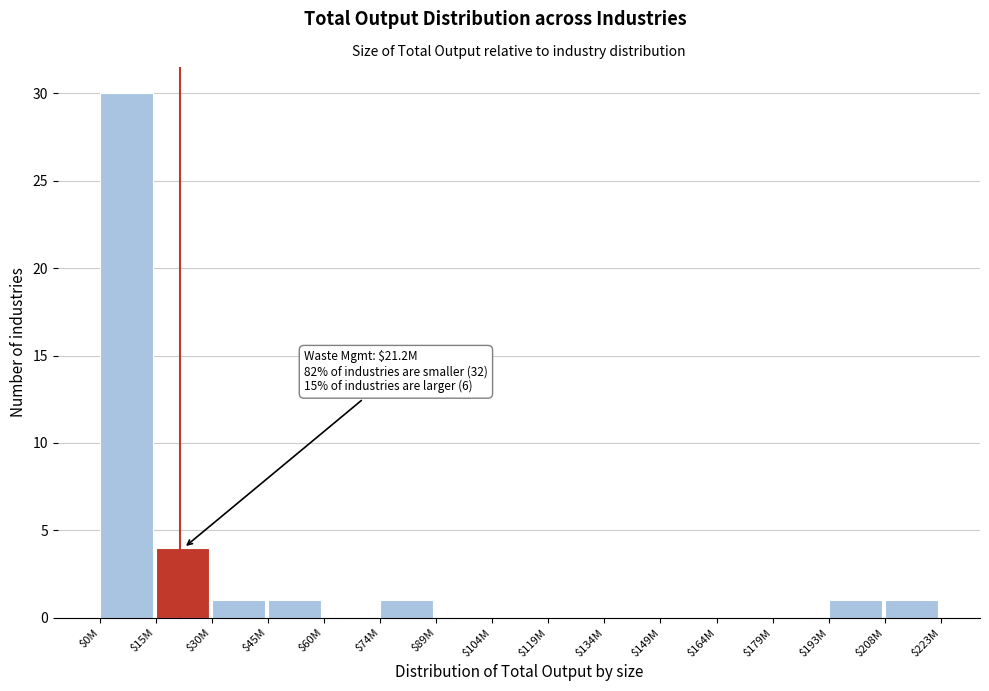

What is the sum of all values?

39